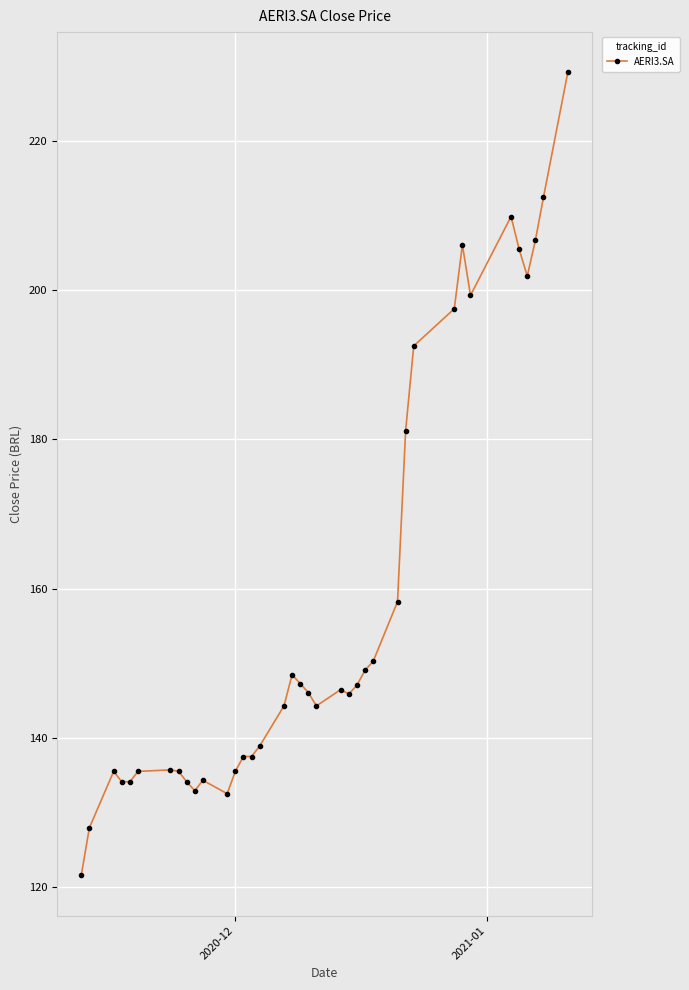

What is the smallest value displayed?

121.6